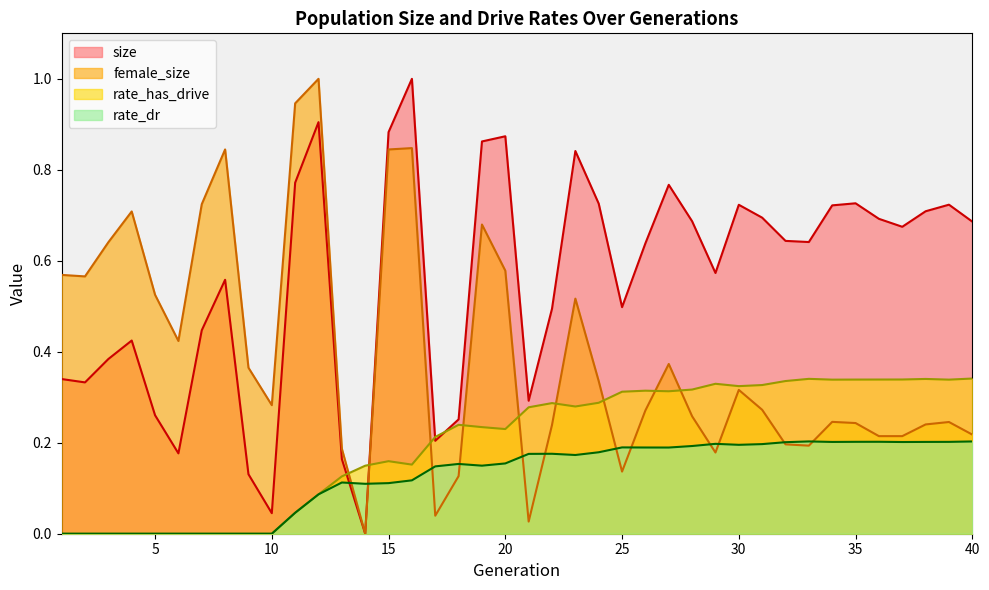

Is the value of rate_has_drive at 3 greater than the value of rate_dr at 1?

No